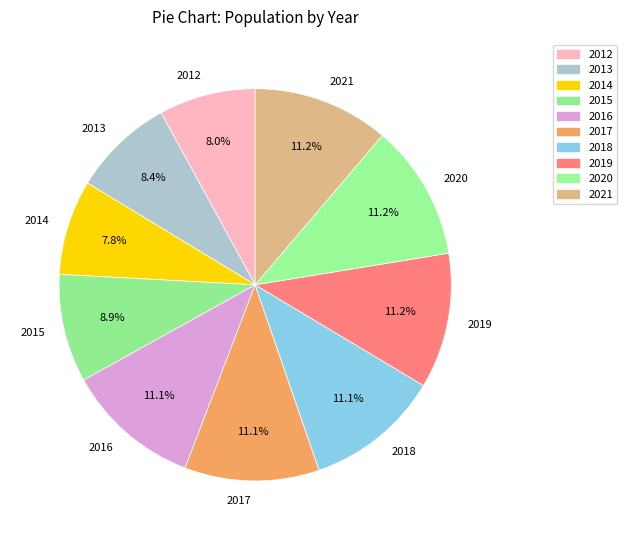

Is 2017 the majority of the pie?

No